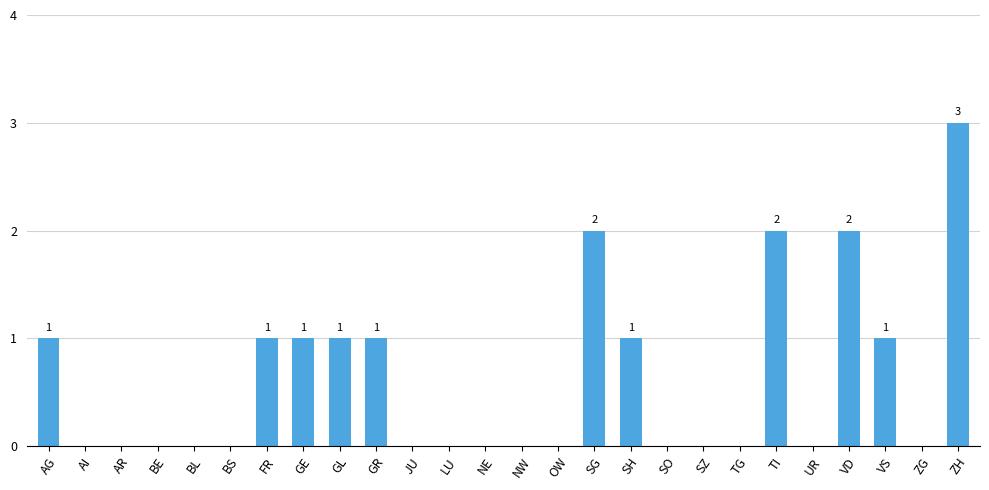

Are the bars horizontal?

No